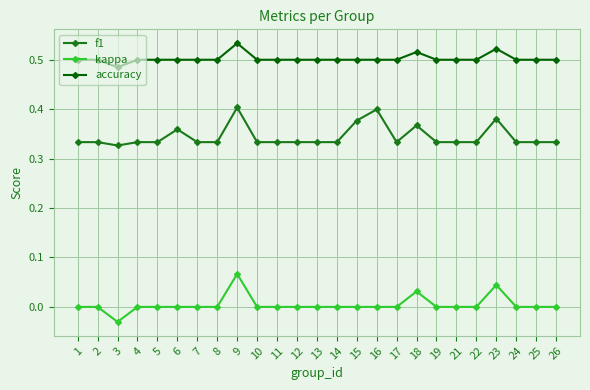

How many series are shown in this chart?

3